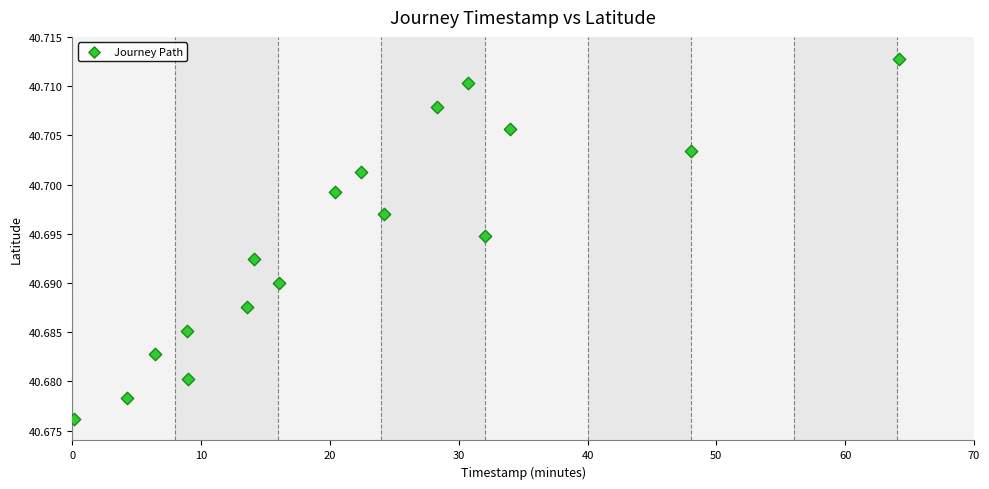

What is the range of X values (max minus min)?

64.1